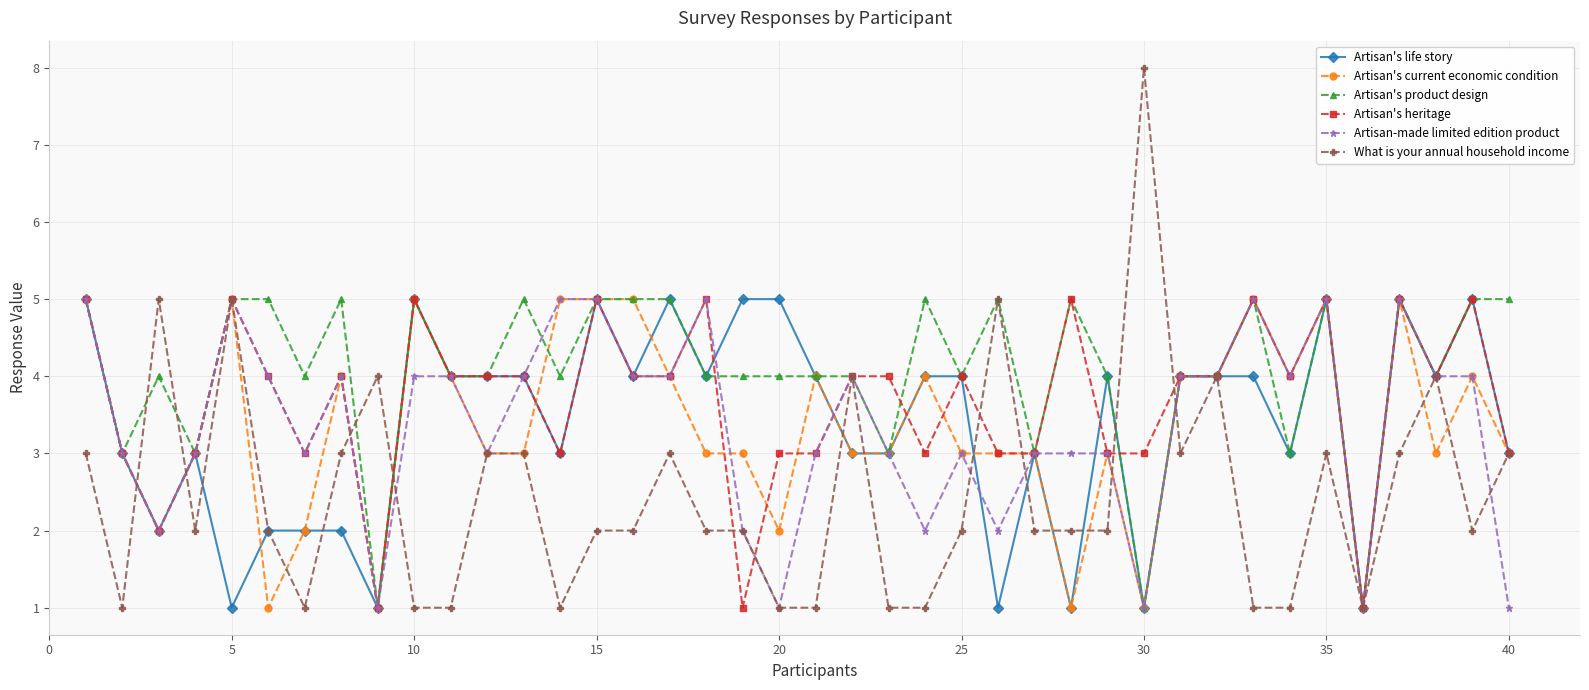

What is the maximum value shown in the chart?

8